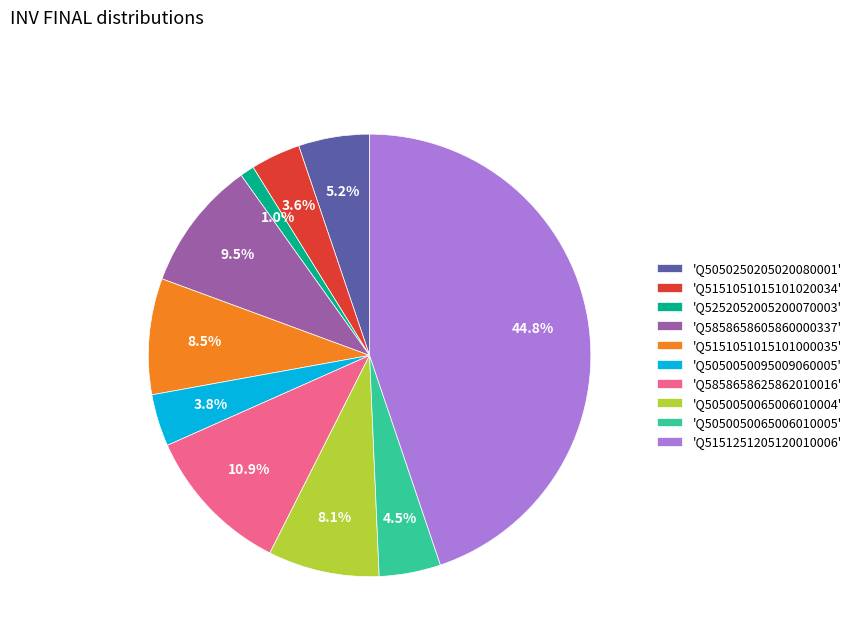

Is the sum of 'Q5858658605860000337' and 'Q5151051015101020034' greater than half?

No